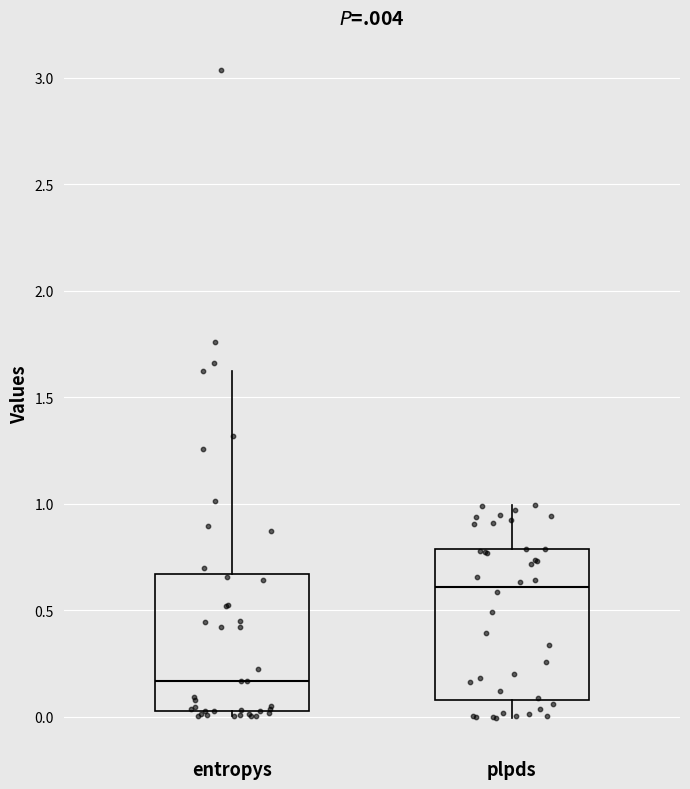

Reading left to right, read every box against the y-axis: the position of its median line, the range the box covers, and the ends of its whiskers. The values are not printed on the chart, so give them approximately, as read against the axis.

entropys: median 0.15, box 0.05 to 0.65, whiskers 0.00 to 1.60
plpds: median 0.60, box 0.10 to 0.80, whiskers 0.00 to 1.00